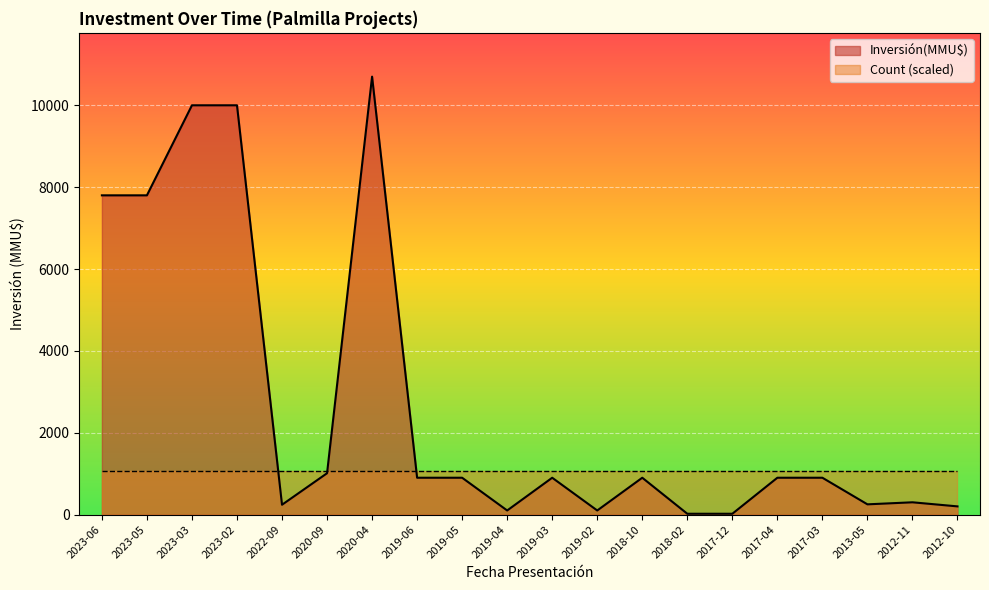

Reading left to right, list all the values displayed in this chart.

7800	7800	10000	10000	240	1010	10700	900	900	100	900	100	900	20	20	900	900	250	300	200